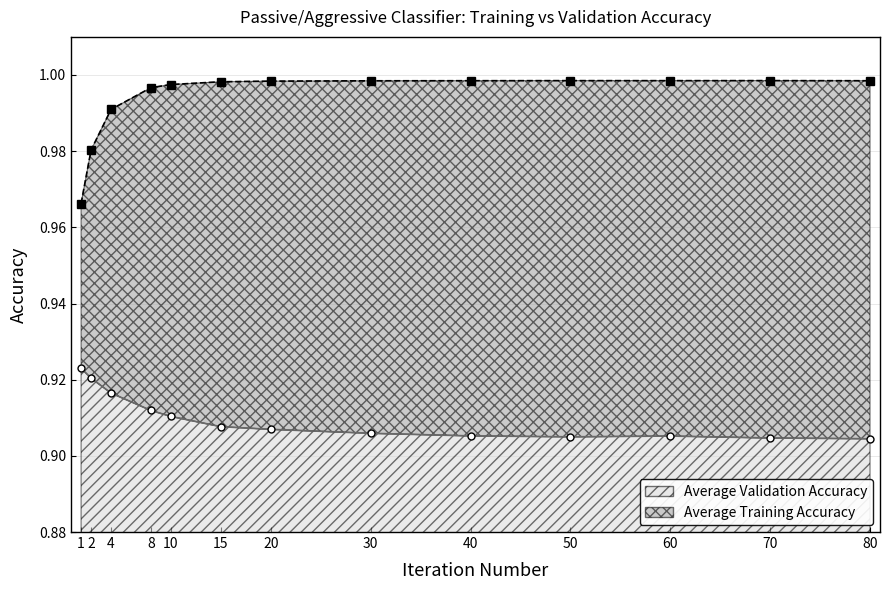

Which series has the largest range (max minus min)?

Average Training Accuracy